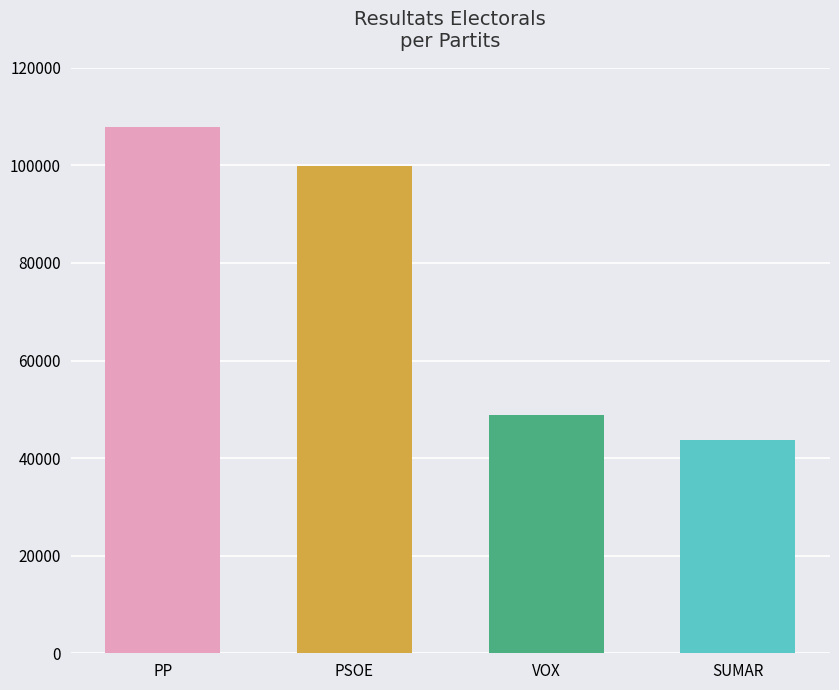

What value does the data have at PP, to the nearest 50?

107800